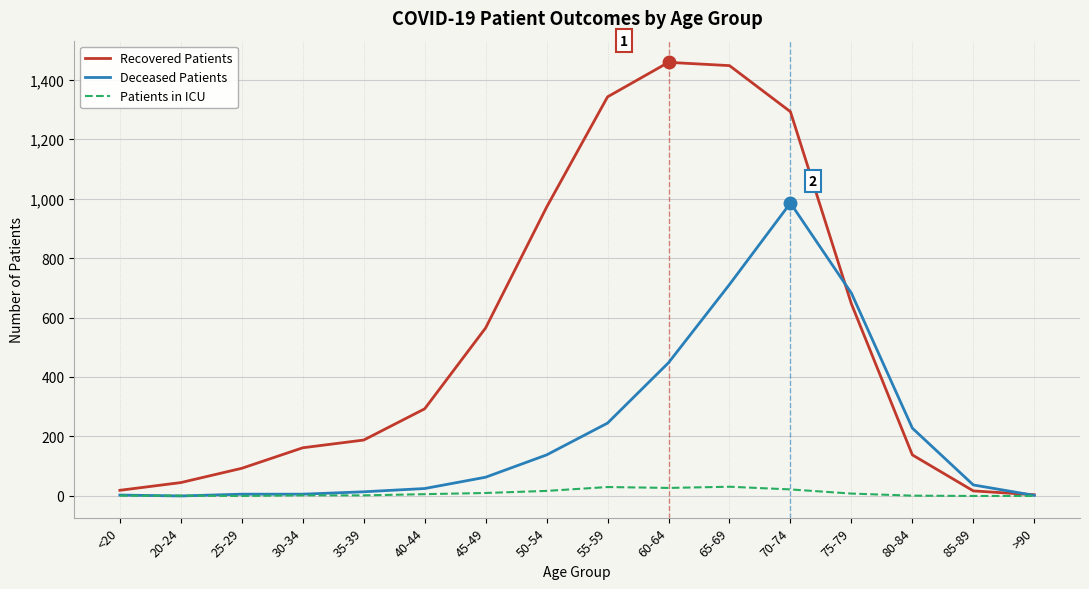

What is the greatest value displayed?

1458